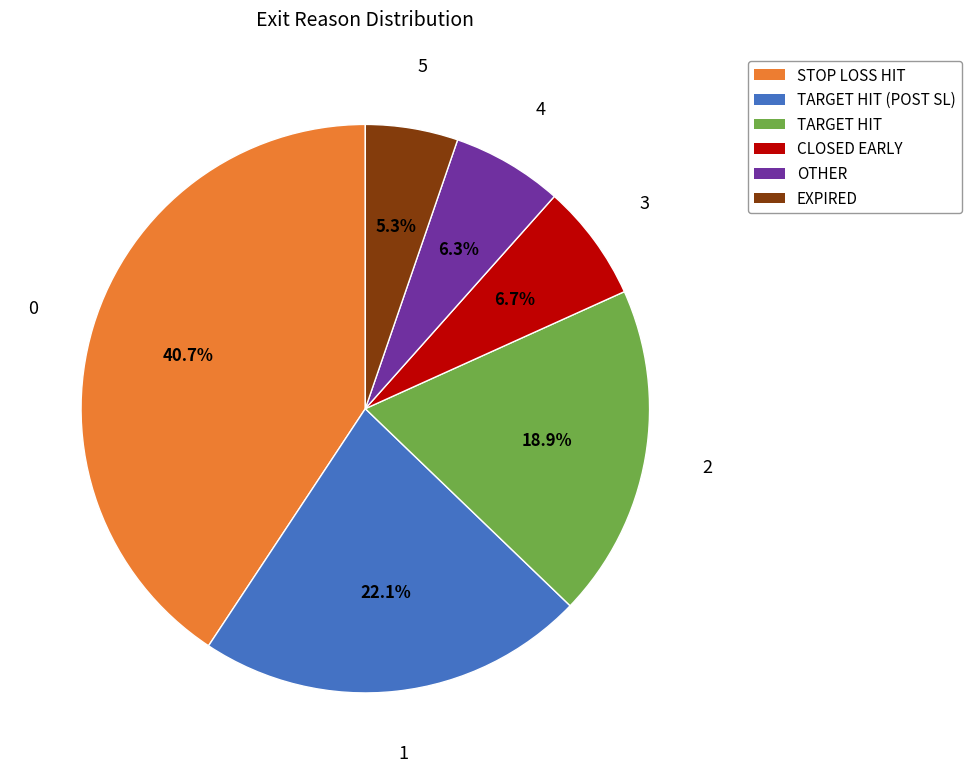

Does any single category account for the majority?

No